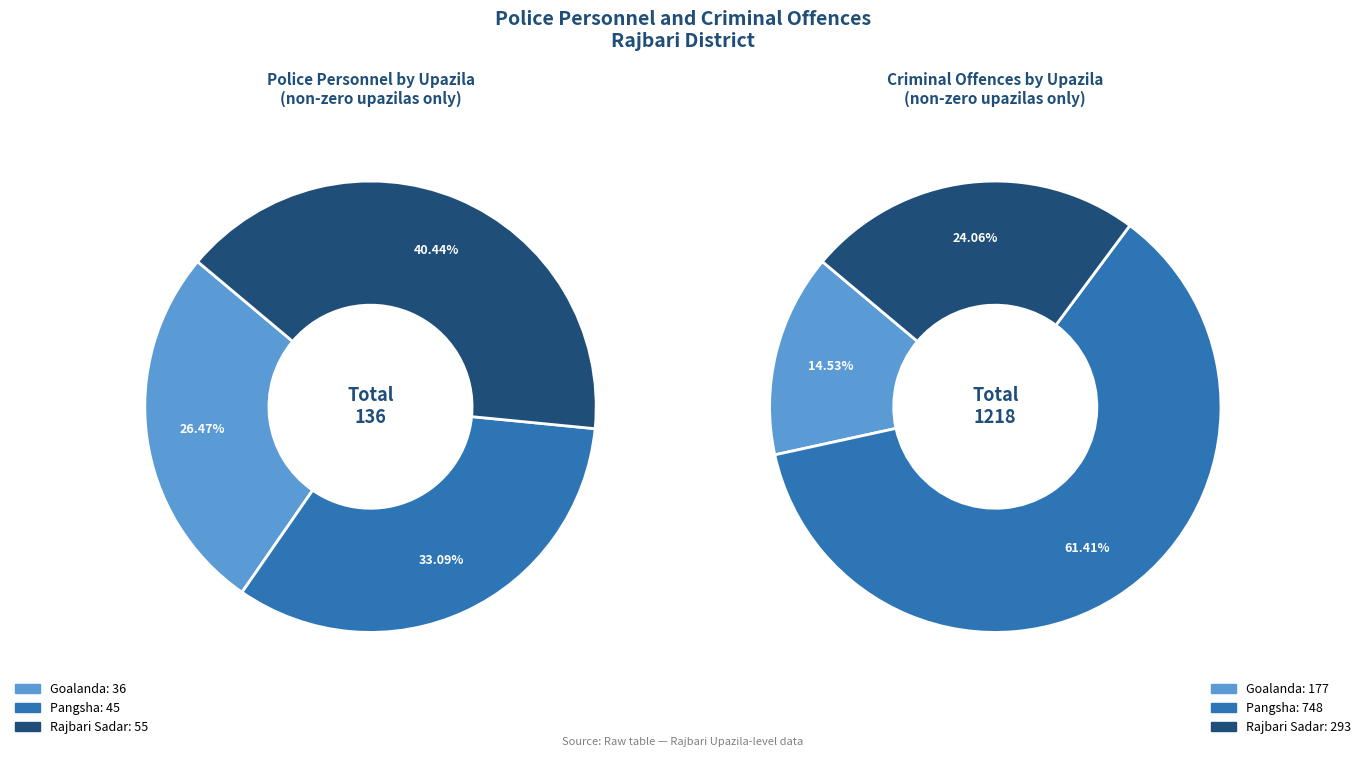

Rank the categories by value from lowest to highest.

Goalanda, Pangsha, Rajbari Sadar